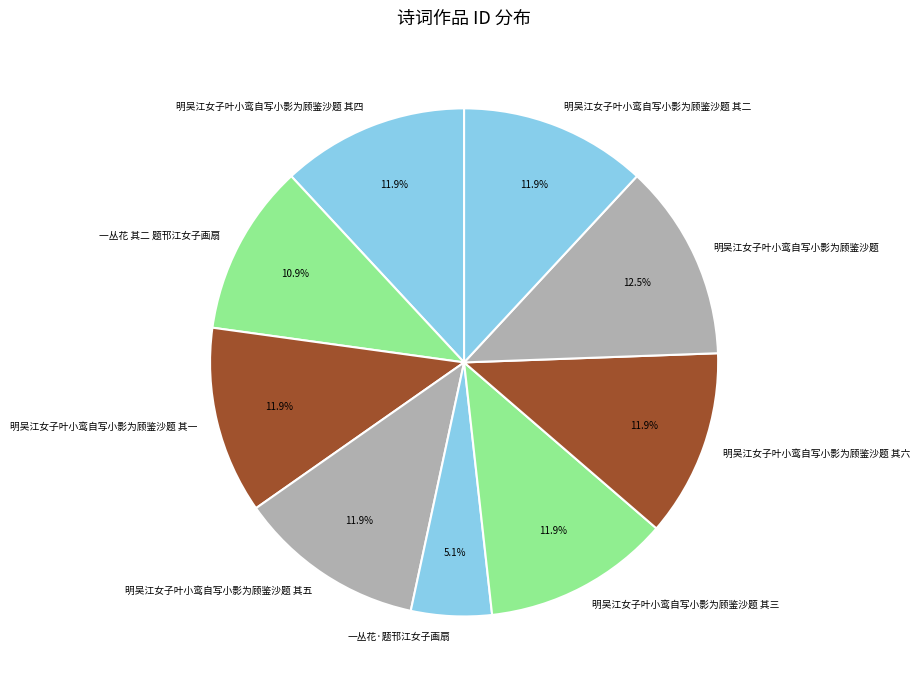

What percentage is NOT represented by 明吴江女子叶小鸾自写小影为顾鉴沙题 其一?

88.1%